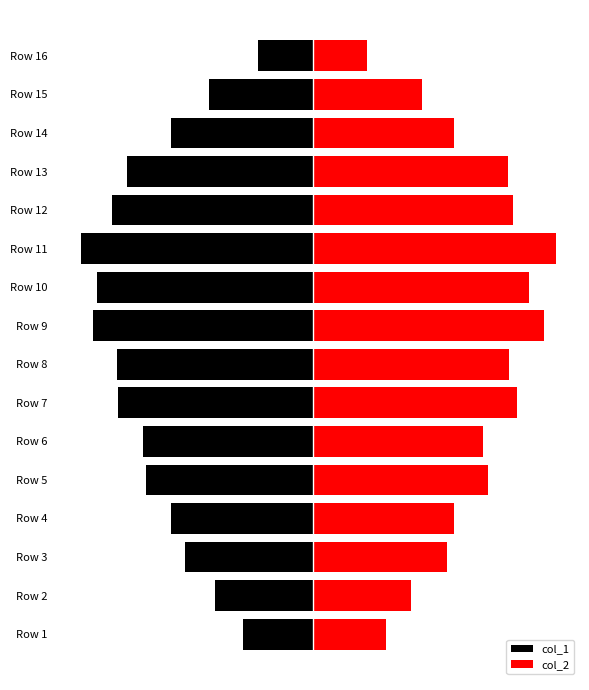

List the series in order of their overall mean, highest first.

col_2, col_1